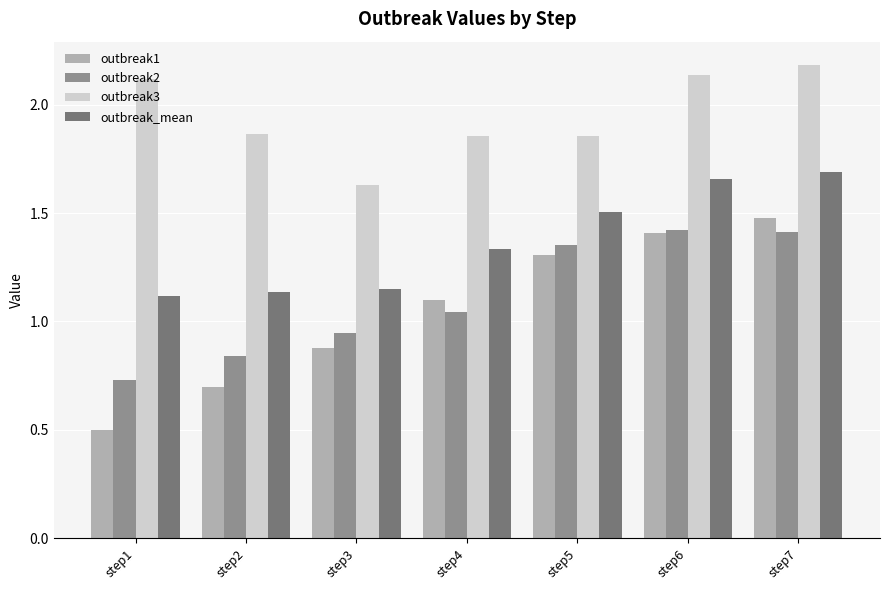

What is the difference between the second highest and second lowest values in the outbreak3 series?

0.3